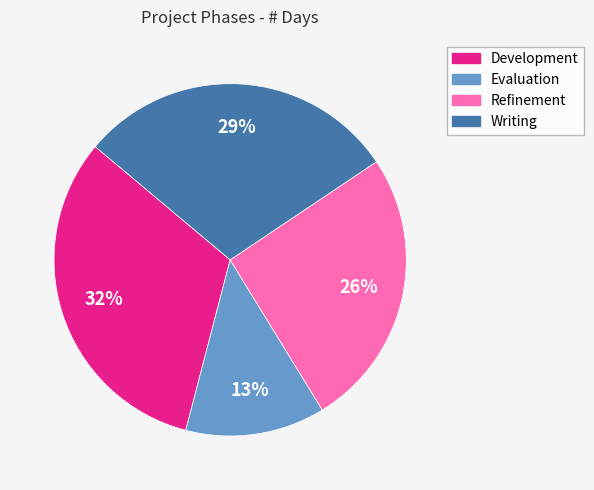

Is Writing the majority of the pie?

No